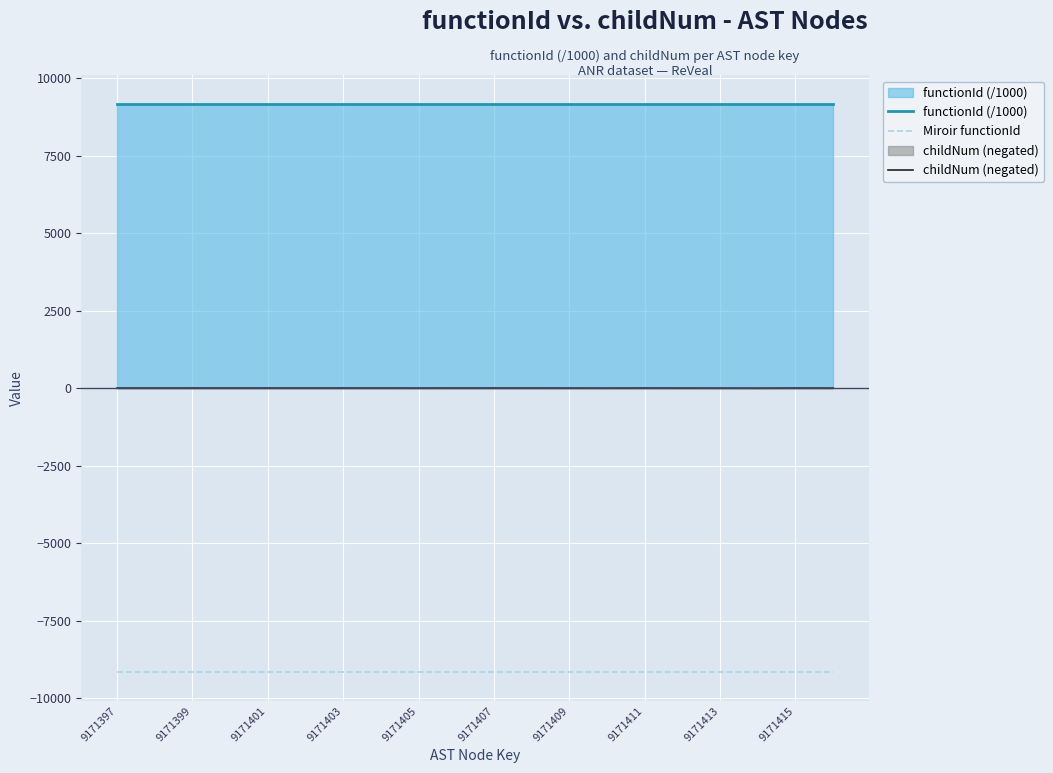

Which series has the largest range (max minus min)?

childNum (negated)